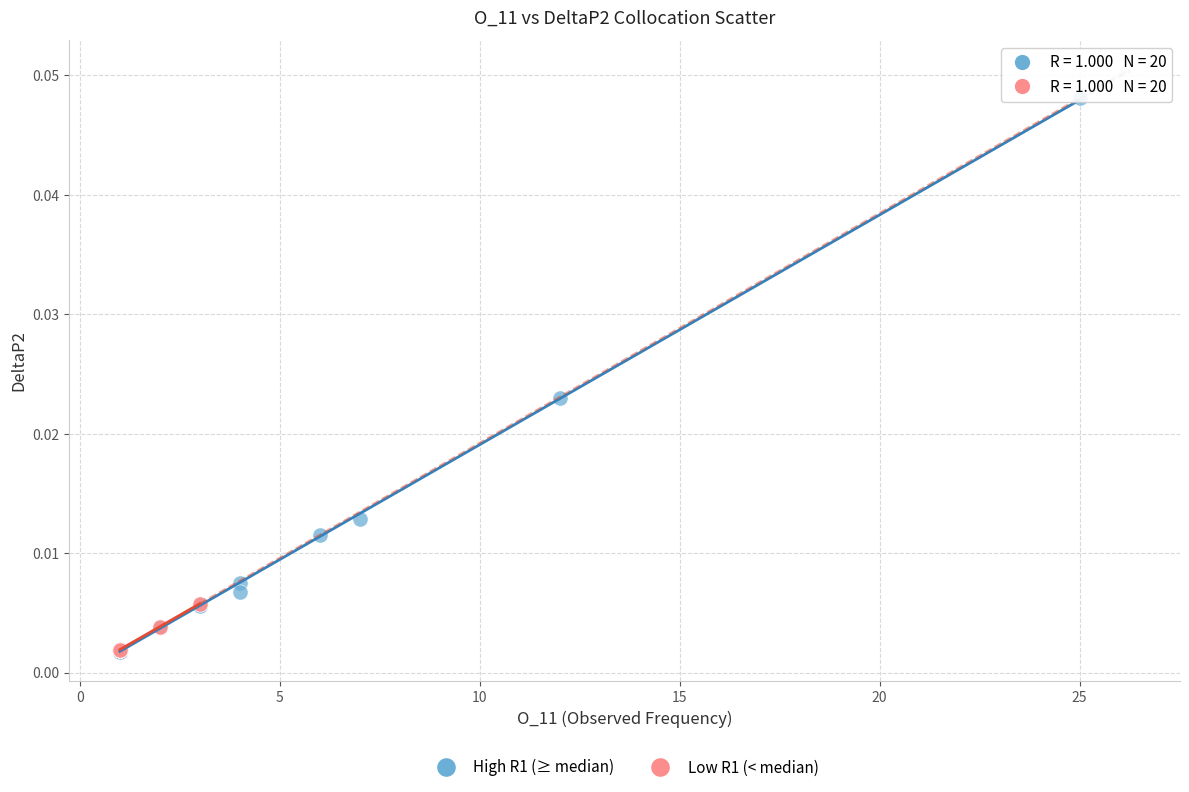

Which series reaches the maximum Y coordinate?

High R1 (≥ median)